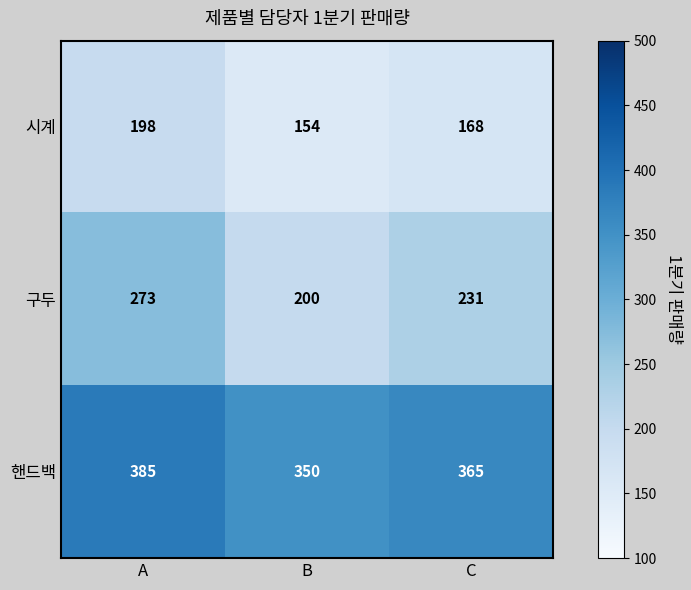

What is the minimum value shown in the chart?

154